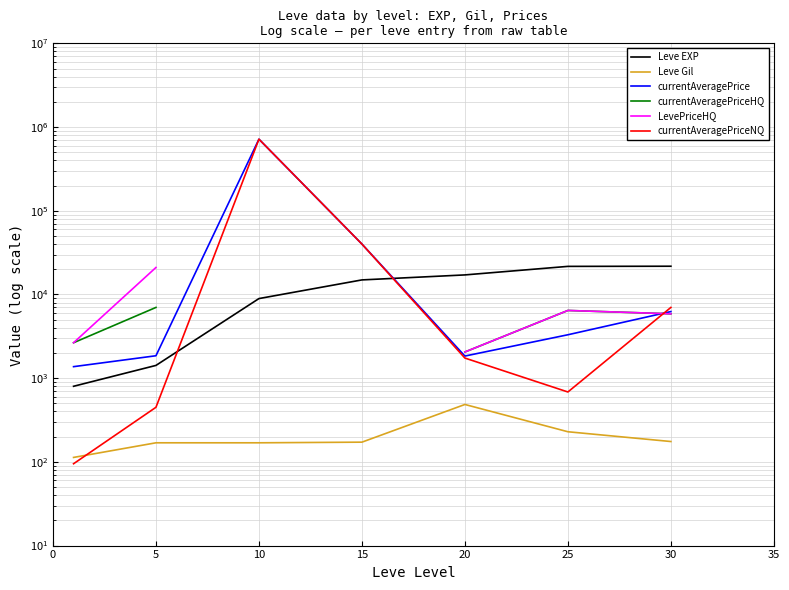

What is the approximate value of currentAveragePrice at 10?

716345.9